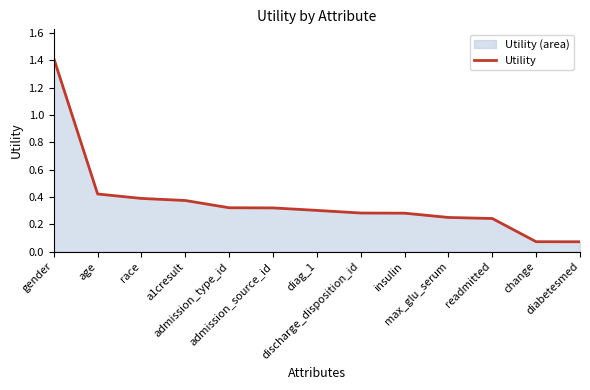

Which has a higher value, discharge_disposition_id or admission_type_id?

admission_type_id